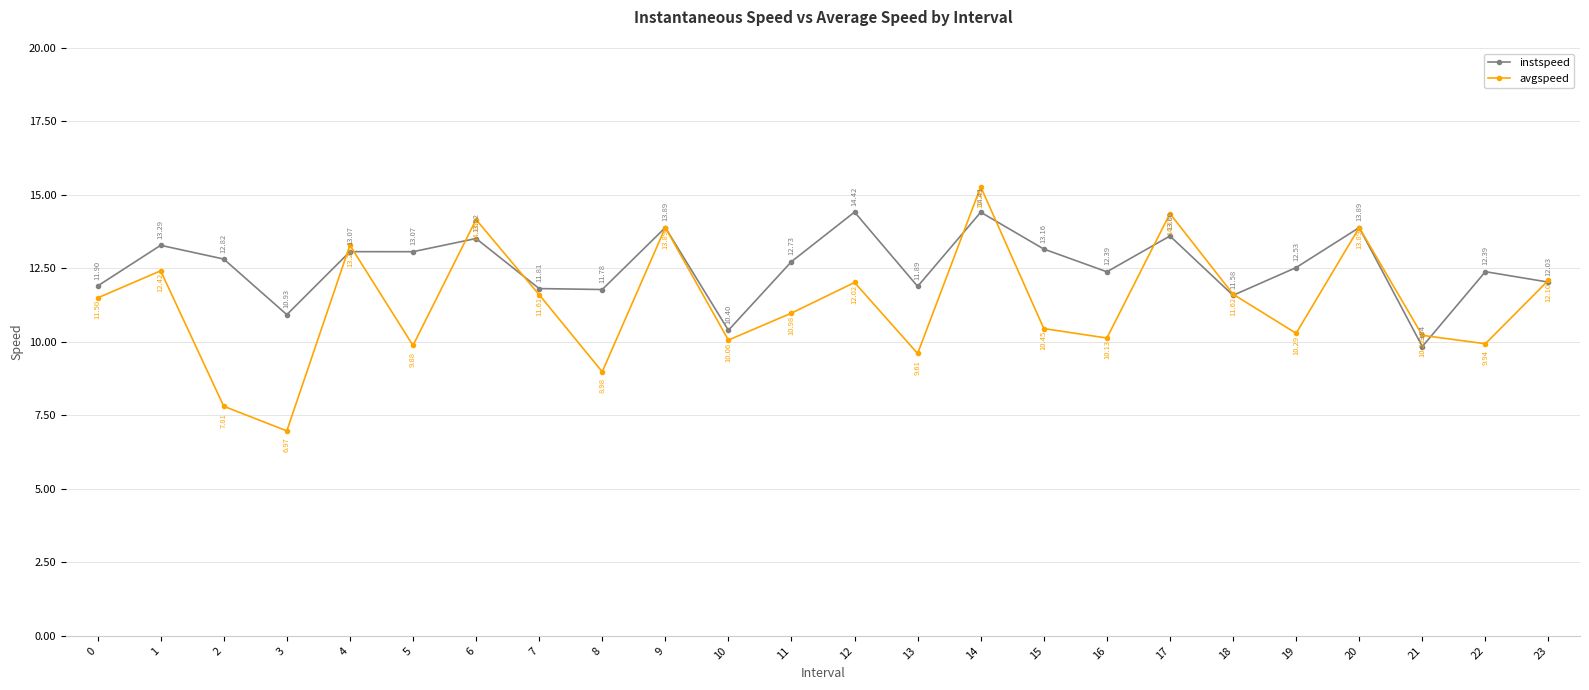

What is the difference between the avgspeed values at 10 and 18?

1.6